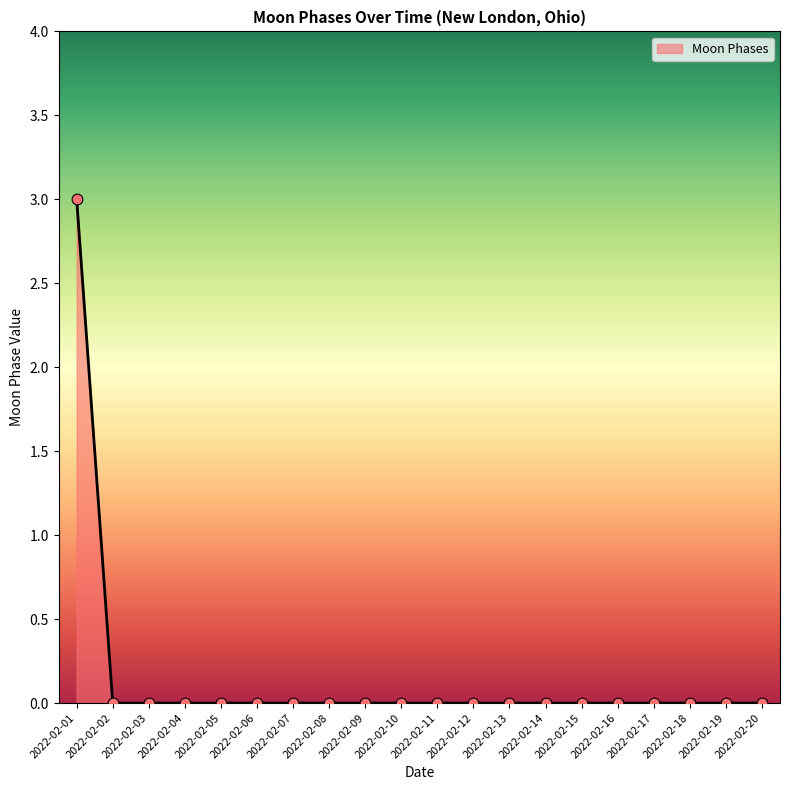

What is the difference between the maximum and minimum values?

3